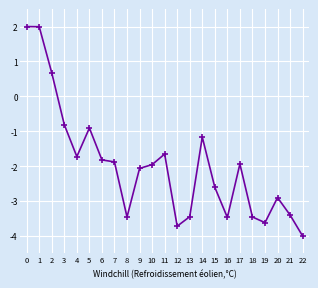

What is the maximum value shown in the chart?

2.0